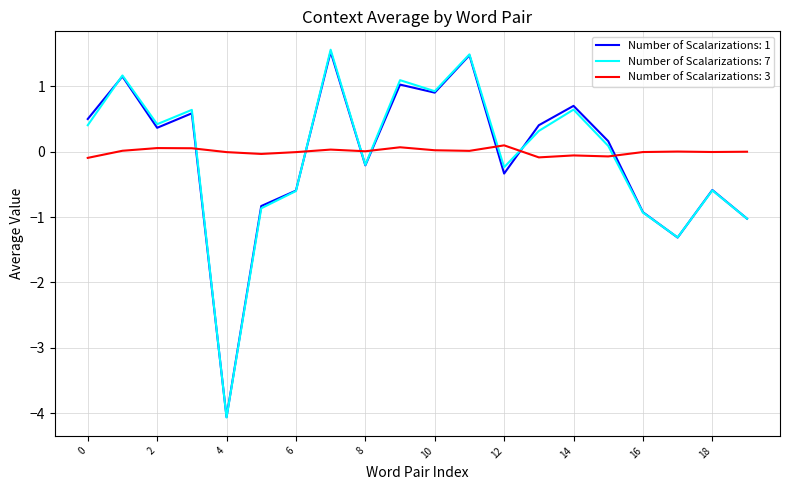

What is the greatest value displayed?

1.6